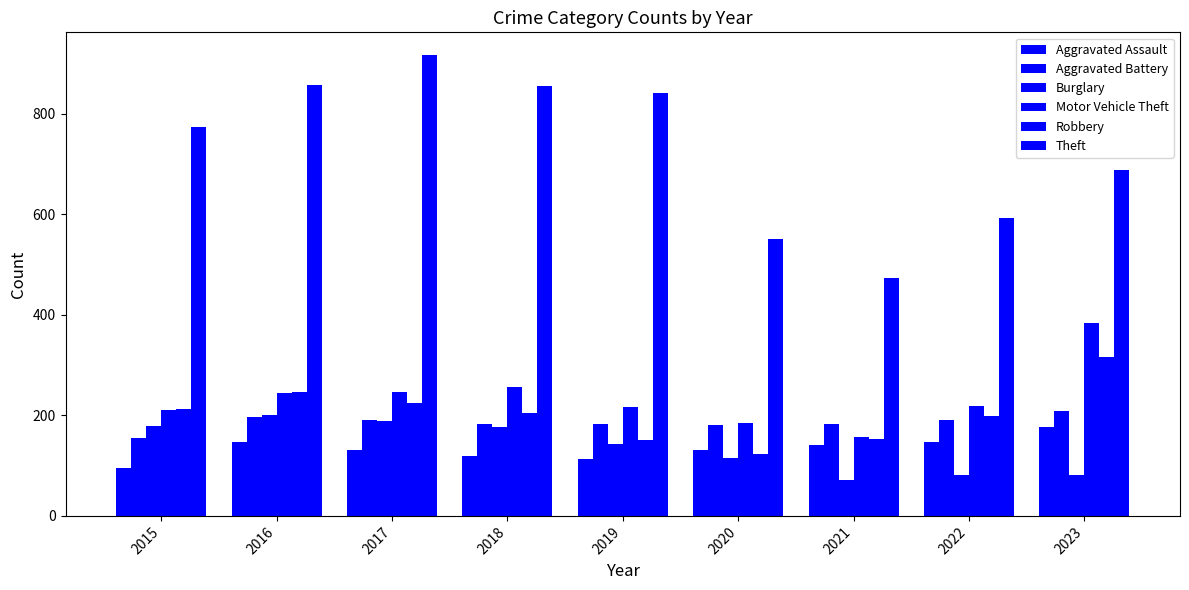

Reading left to right, list all the values displayed in this chart.

Aggravated Assault: 95	146	131	119	113	131	142	146	177
Aggravated Battery: 154	196	191	183	182	180	182	190	208
Burglary: 178	201	189	176	143	115	71	82	82
Motor Vehicle Theft: 211	245	247	256	216	184	156	219	383
Robbery: 212	247	224	204	150	124	153	198	317
Theft: 774	858	916	856	841	550	474	593	688